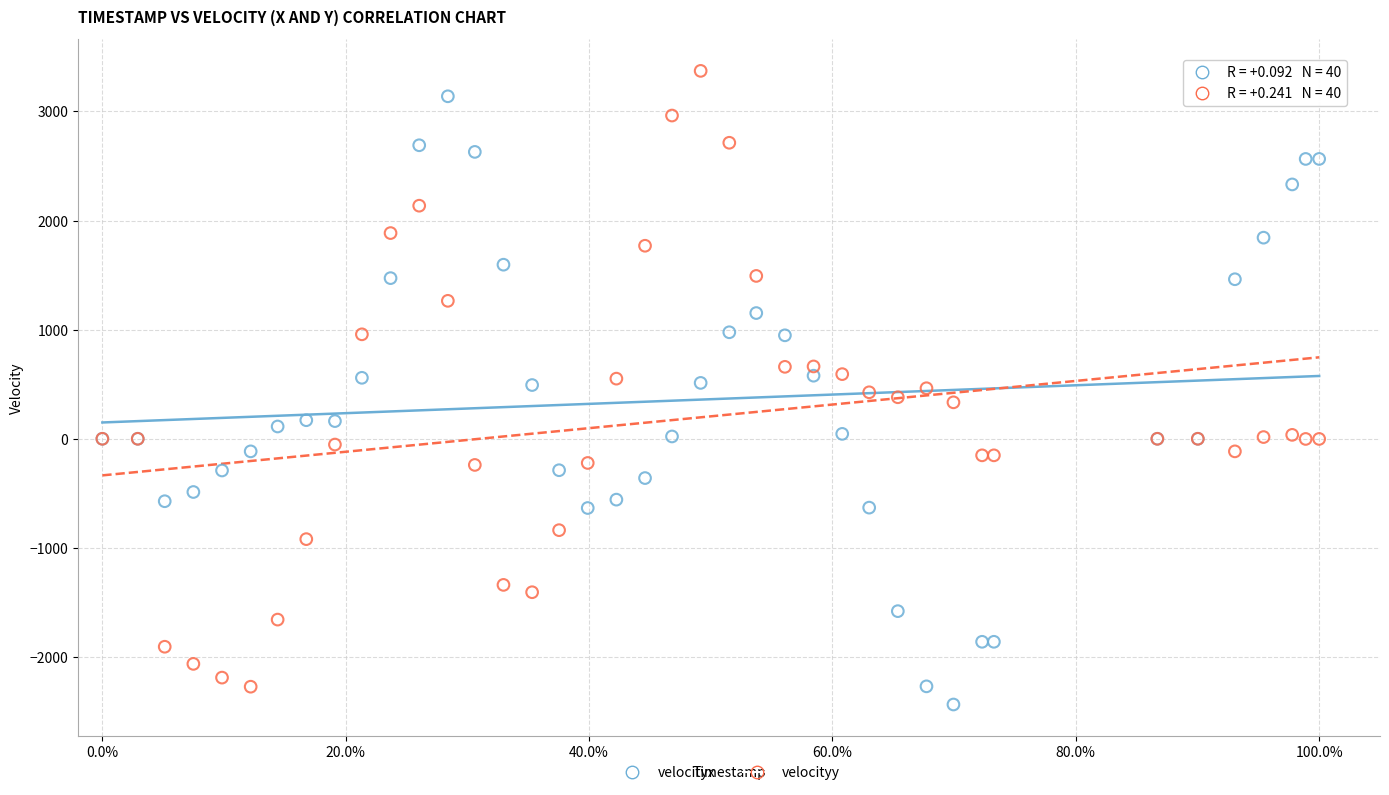

What is the X range (max minus min) for the scatter plot?

1.0